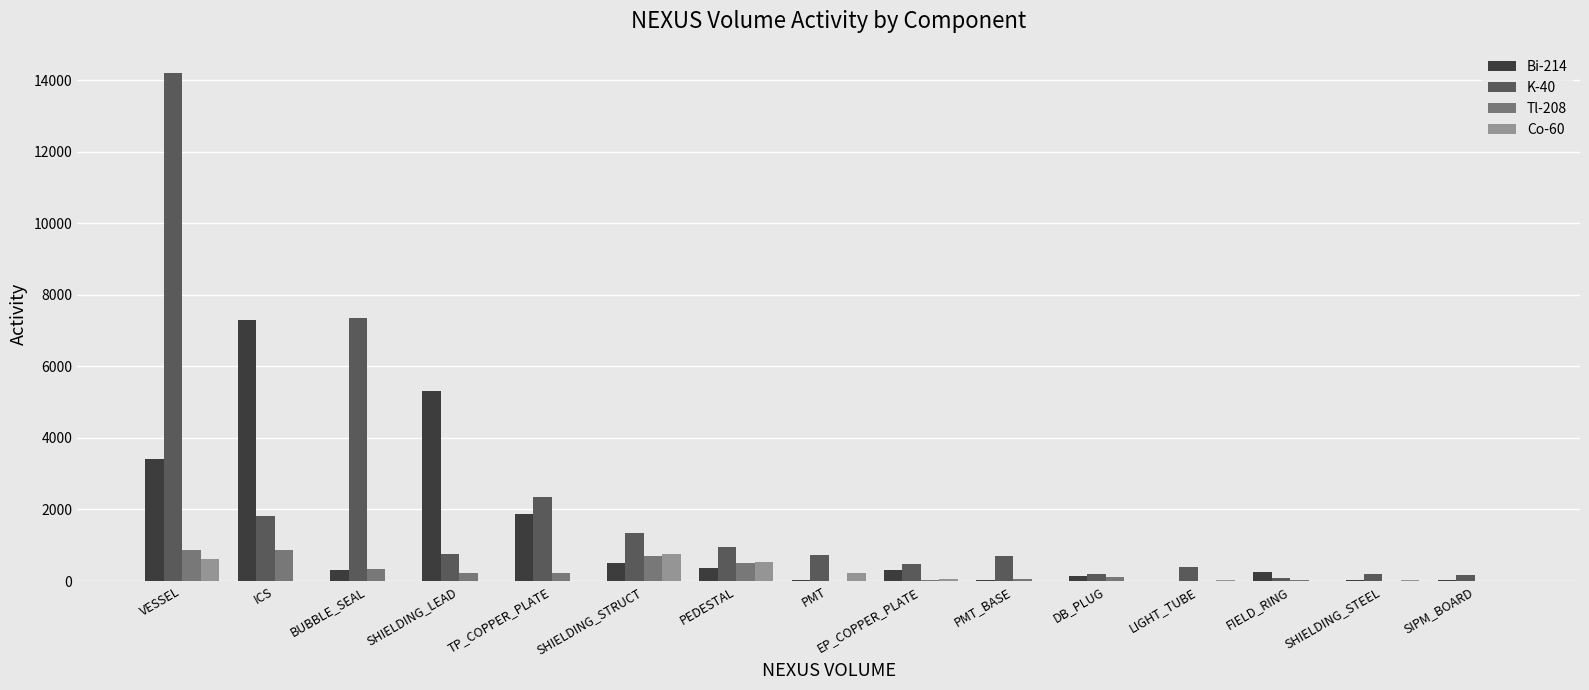

Which series has the widest spread of values?

K-40